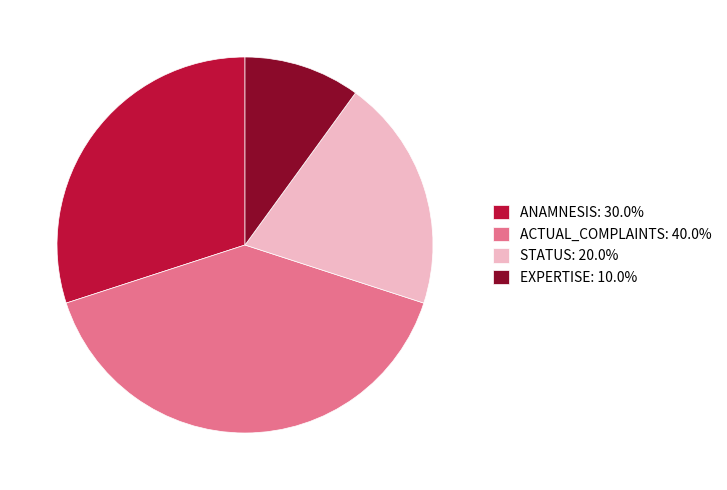

What is the ratio of the value at ANAMNESIS to the value at STATUS?

1.5